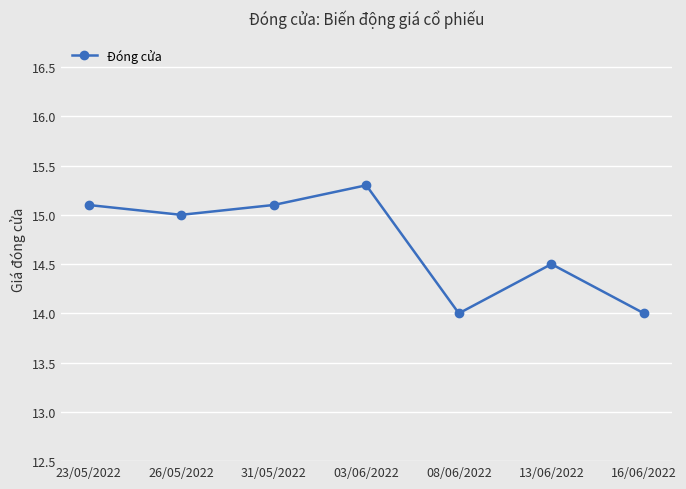

Approximately how many times larger is the value at 26/05/2022 compared to 03/06/2022?

1.0